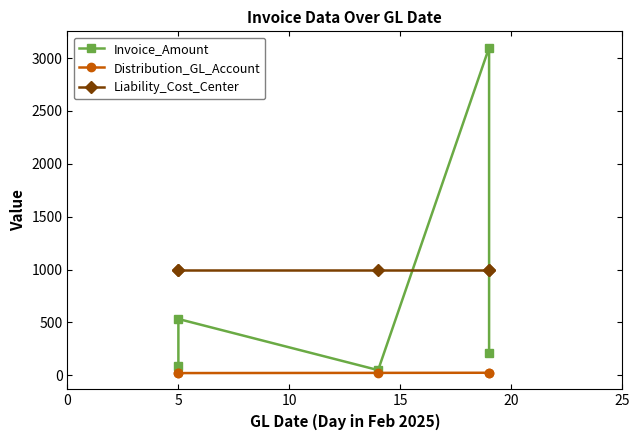

Count the number of categories in the chart.

5